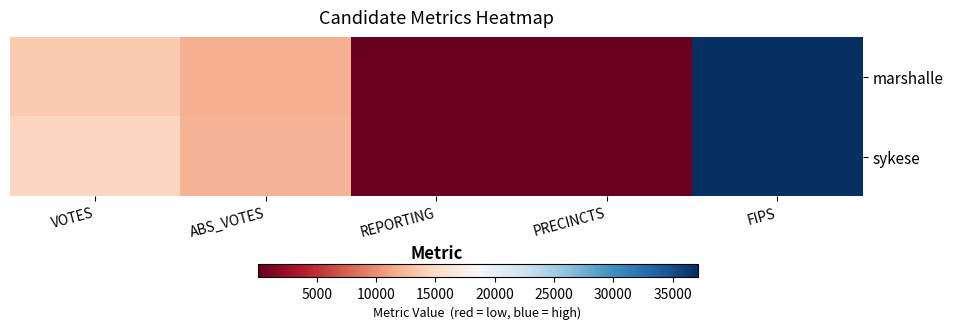

Which series has the largest range (max minus min)?

marshalle